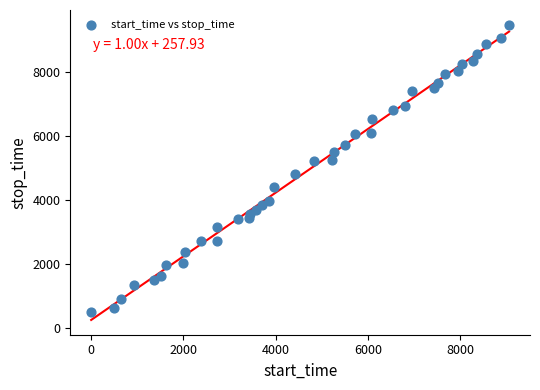

What is the range of X values (max minus min)?

9056